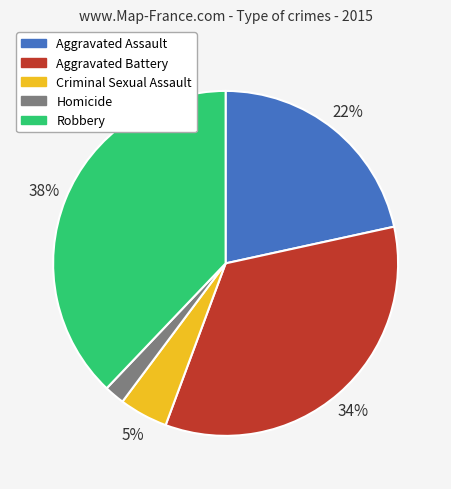

Combined, do Criminal Sexual Assault and Aggravated Battery account for over 50%?

No